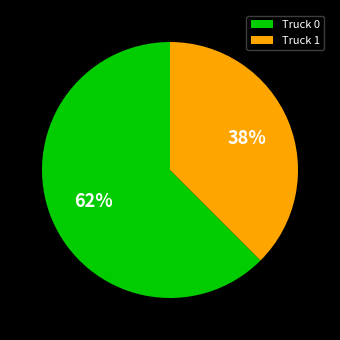

What percentage is the Truck 1 slice, to the nearest percent?

38%